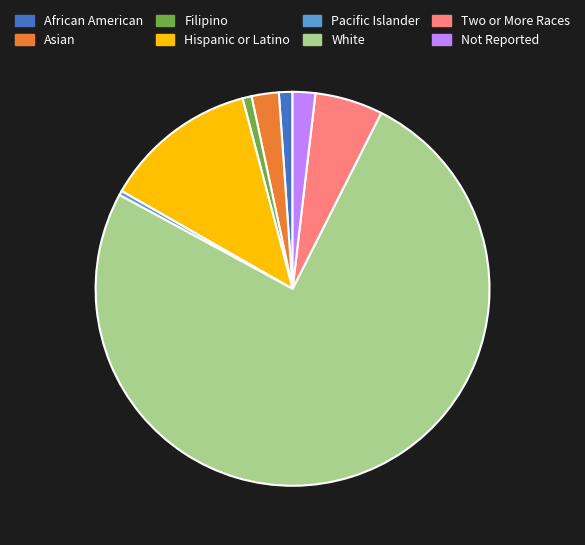

Which category has the biggest portion of the pie?

White